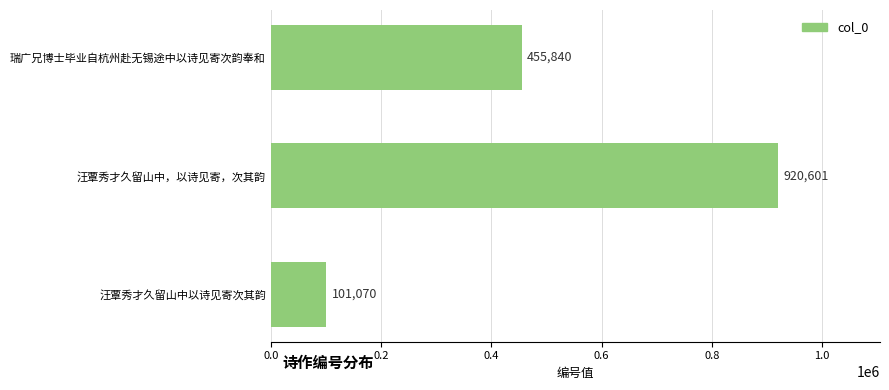

What is the label of the 3rd bar from the bottom?

瑞广兄博士毕业自杭州赴无锡途中以诗见寄次韵奉和